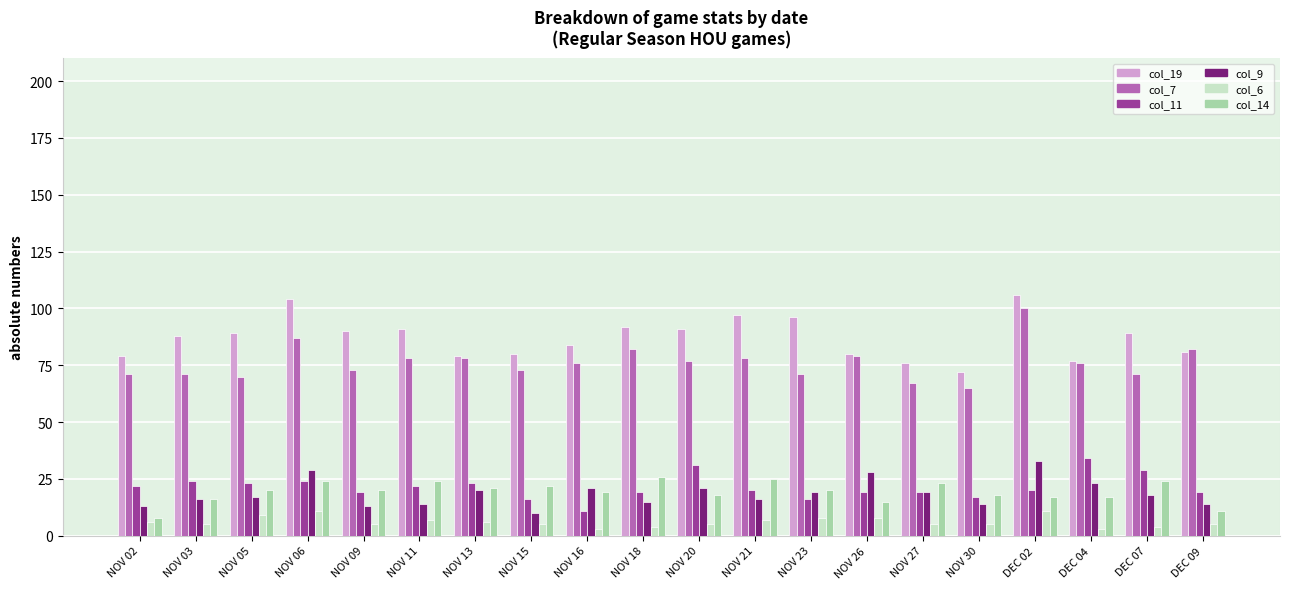

True or false: col_7 has a value of 76 at NOV 16.

True